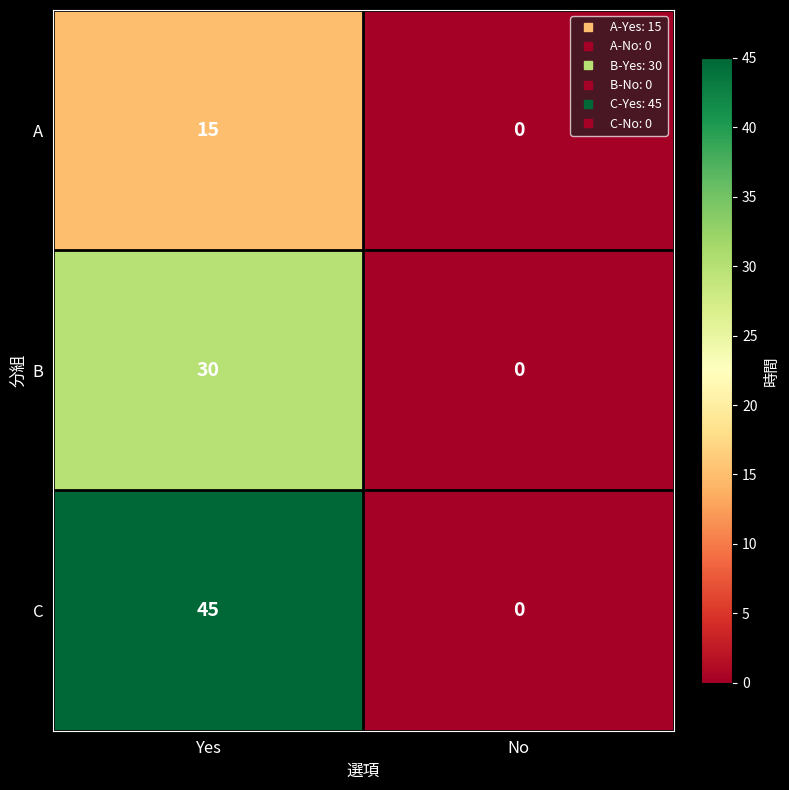

How many positive values does the C series have?

1